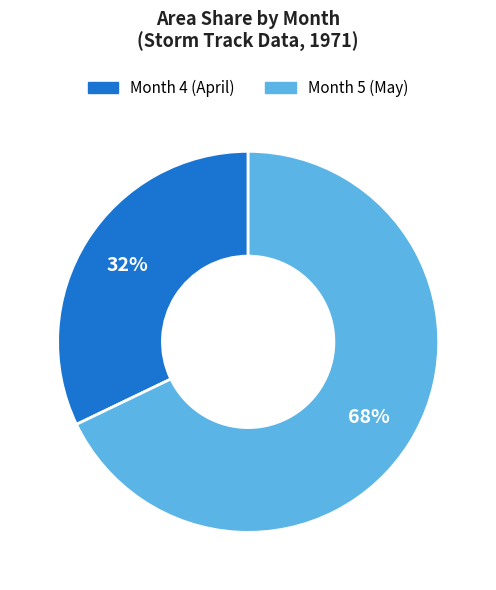

What is the majority slice?

Month 5 (May)